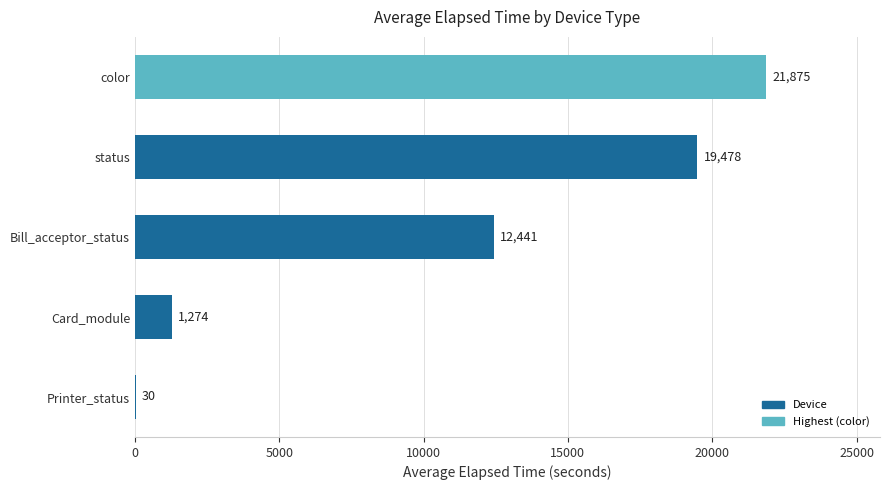

The value at Bill_acceptor_status is 12441.2. True or false?

True